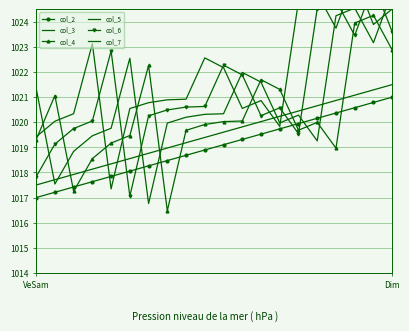

True or false: col_3 and col_2 intersect in this chart.

False